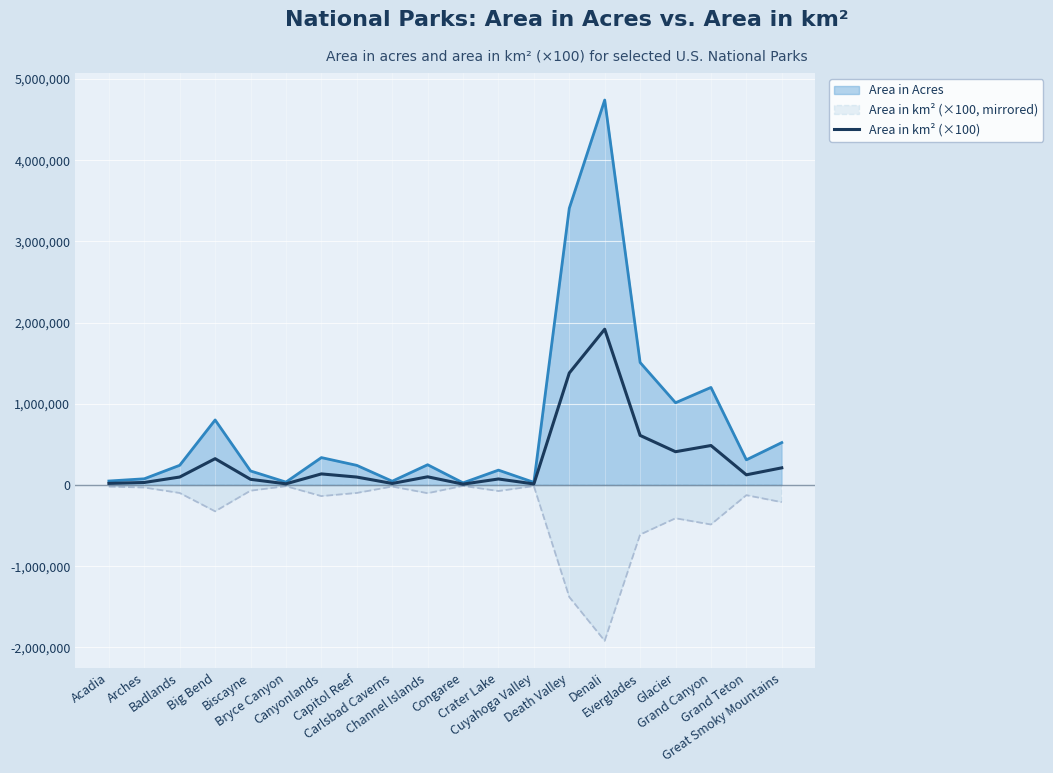

Reading right to left, what are all the values shown in this chart?

211420.0	125470.0	486290.0	410000.0	610650.0	1918580.0	1379330.0	13180.0	74150.0	10800.0	100990.0	18930.0	97900.0	136620.0	14500.0	70000.0	324220.0	98240.0	31030.0	19860.0